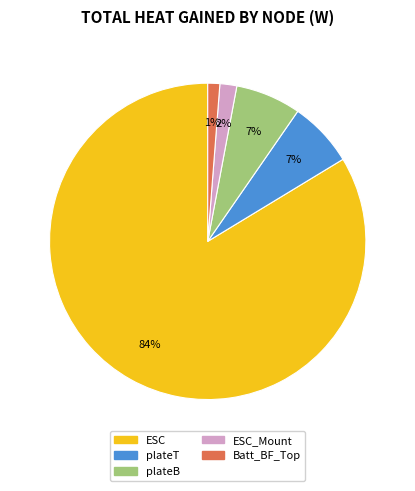

Does any single category account for the majority?

Yes